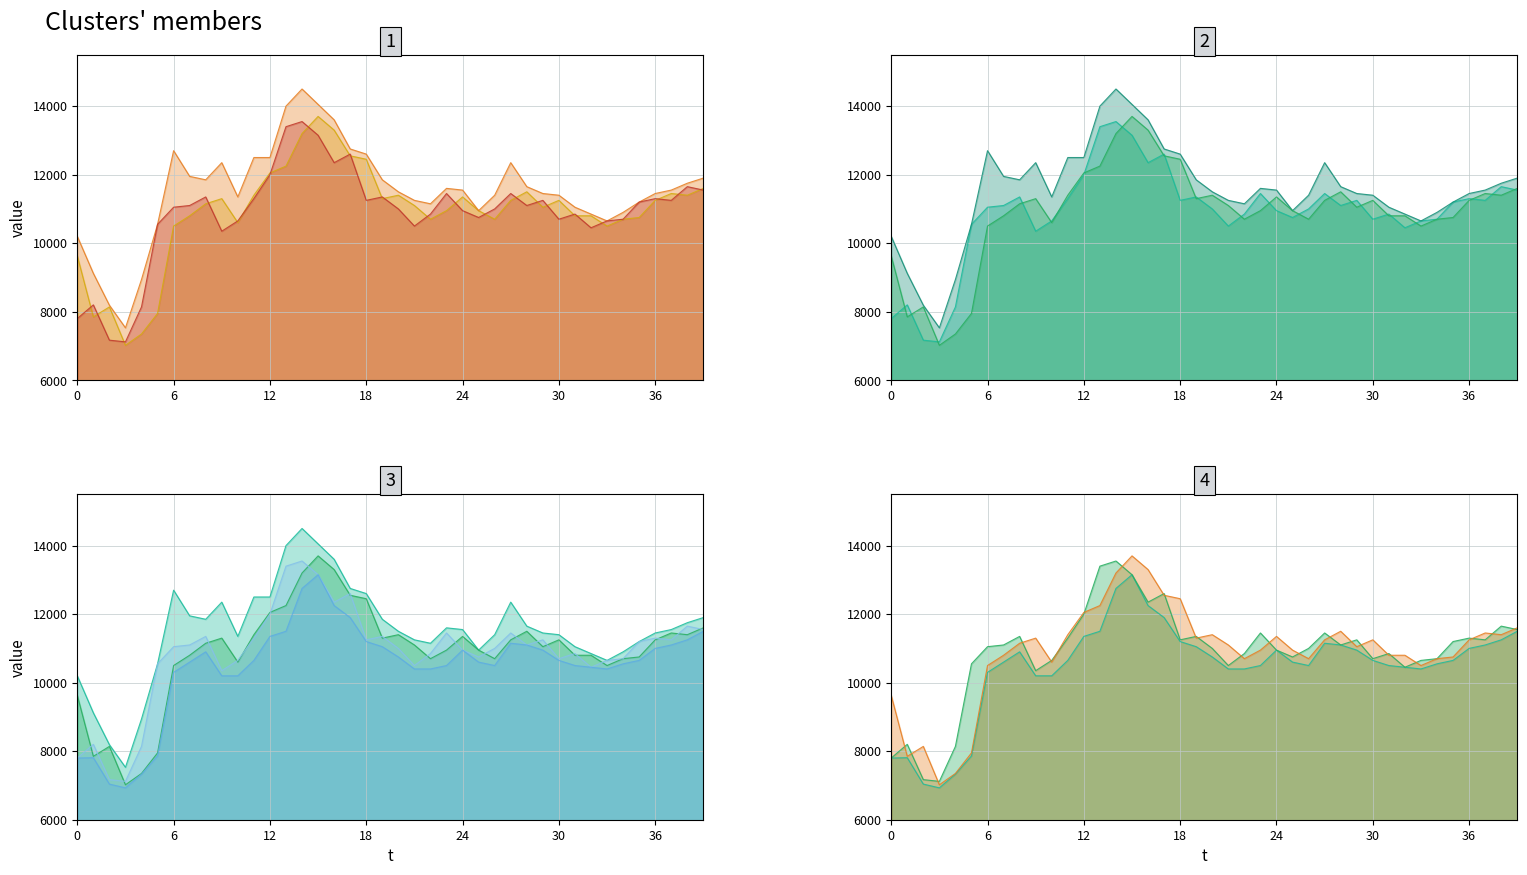

Count the number of data series in this chart.

4